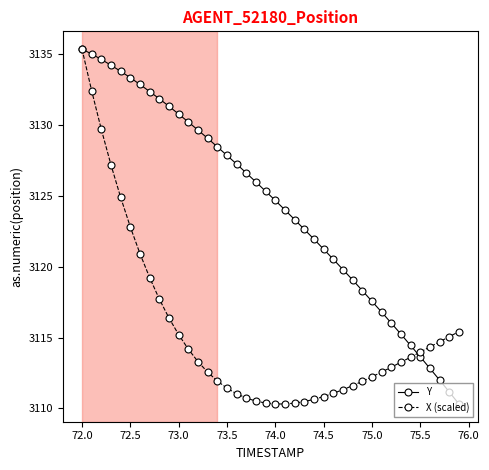

What is the value of the Y point at the 7th from the left?

3132.9